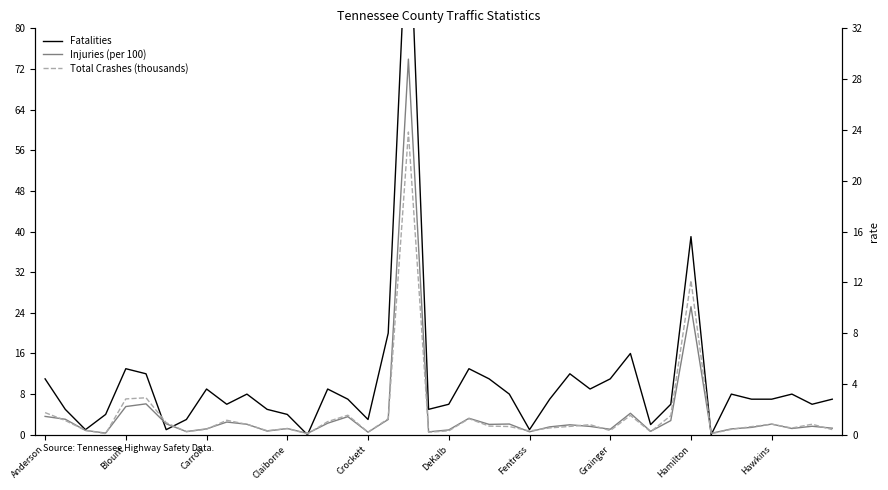

Is the value of Fatalities at 25 greater than the value of Total Crashes (thousands) at 24?

Yes